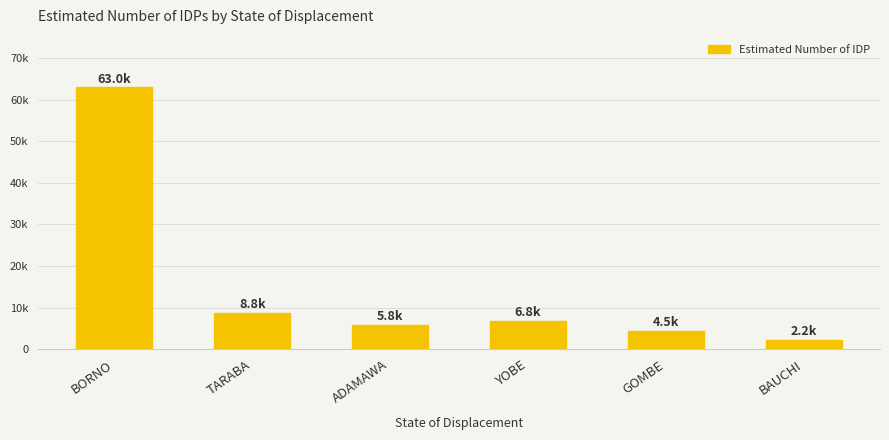

What is the ratio of the value at BORNO to the value at TARABA?

7.2